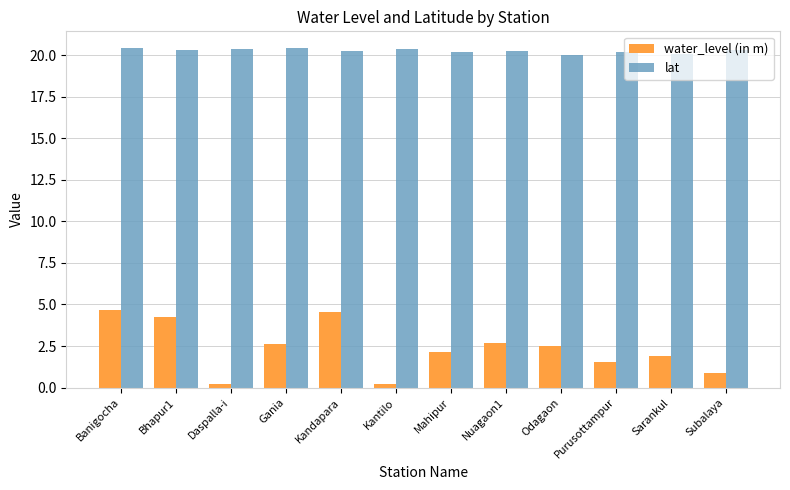

How many groups of bars are there?

12